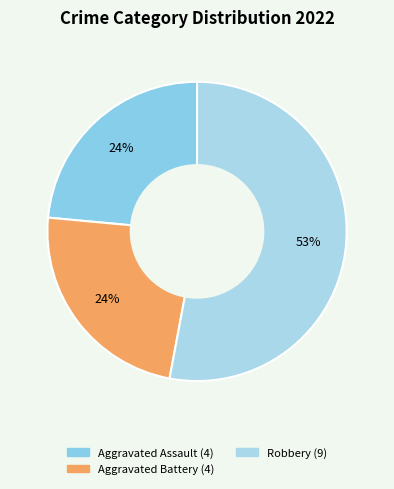

Is there a majority slice in this chart?

Yes